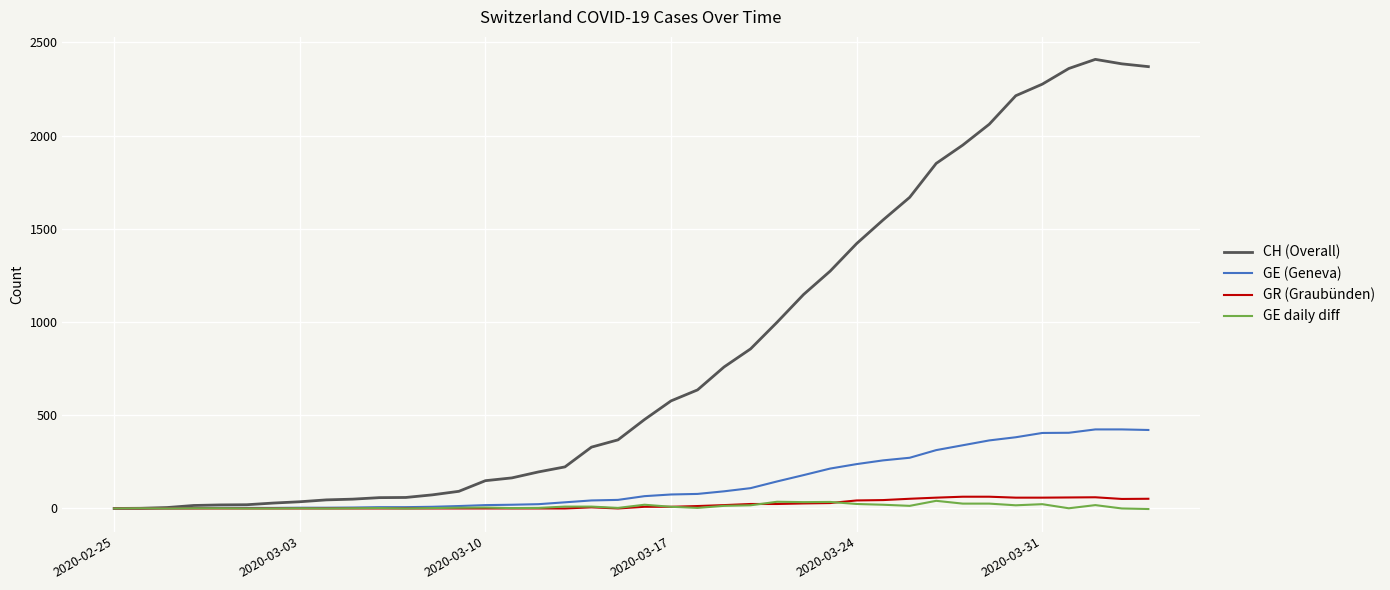

Which series has the largest total across all categories?

CH (Overall)